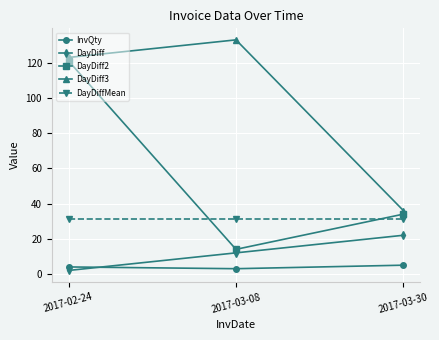

Reading left to right, extract all data points from this chart.

InvQty: 4.0	3.0	5.0
DayDiff: 2.0	12.0	22.0
DayDiff2: 121.0	14.0	34.0
DayDiff3: 123.0	133.0	36.0
DayDiffMean: 31.4	31.4	31.4